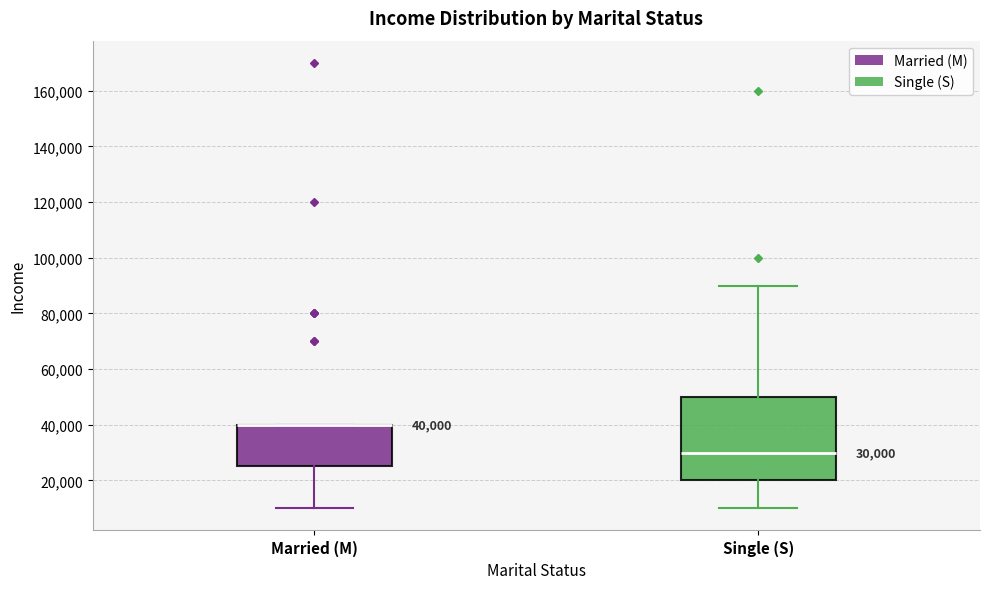

Which box is the tallest, from its lower edge to its upper edge?

Single (S)